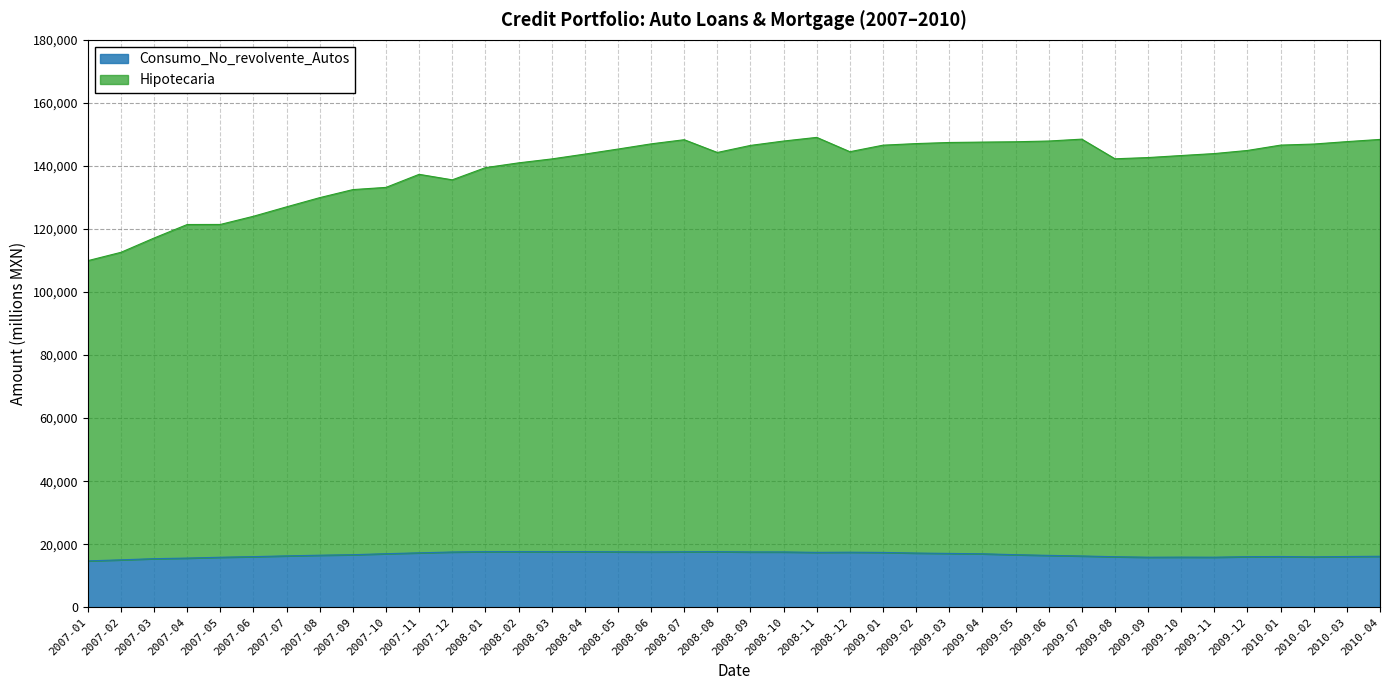

What is the lowest value of the Consumo_No_revolvente_Autos series?

14708.6